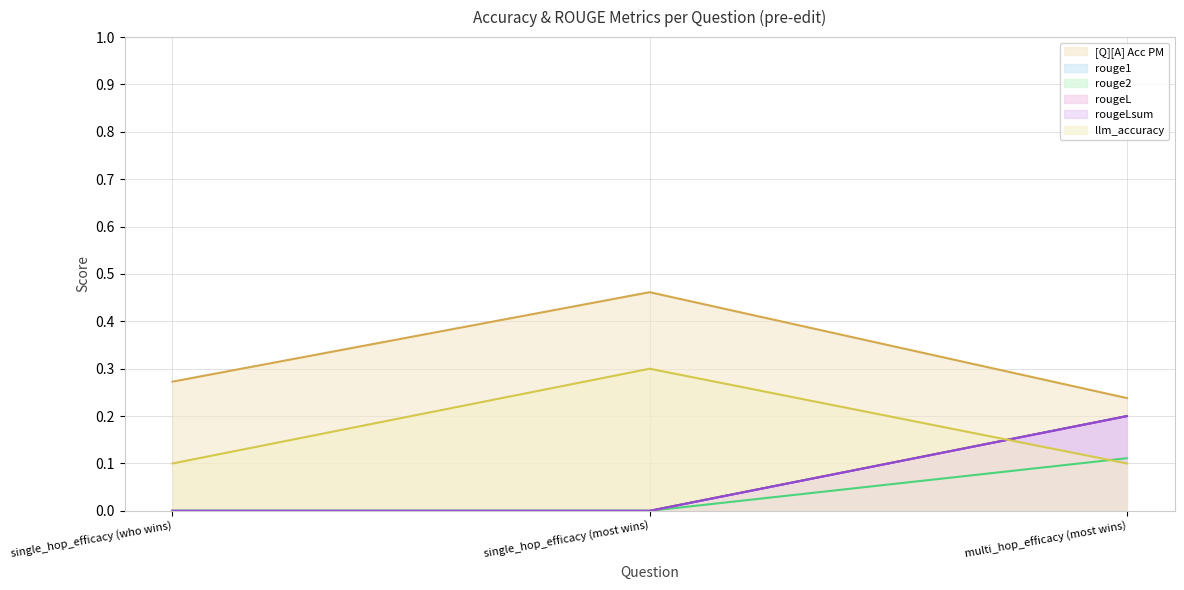

Reading left to right, list all the values displayed in this chart.

[Q][A] Acc PM: single_hop_efficacy (who wins)=0.3	single_hop_efficacy (most wins)=0.5	multi_hop_efficacy (most wins)=0.2
rouge1: single_hop_efficacy (who wins)=0.0	single_hop_efficacy (most wins)=0.0	multi_hop_efficacy (most wins)=0.2
rouge2: single_hop_efficacy (who wins)=0.0	single_hop_efficacy (most wins)=0.0	multi_hop_efficacy (most wins)=0.1
rougeL: single_hop_efficacy (who wins)=0.0	single_hop_efficacy (most wins)=0.0	multi_hop_efficacy (most wins)=0.2
rougeLsum: single_hop_efficacy (who wins)=0.0	single_hop_efficacy (most wins)=0.0	multi_hop_efficacy (most wins)=0.2
llm_accuracy: single_hop_efficacy (who wins)=0.1	single_hop_efficacy (most wins)=0.3	multi_hop_efficacy (most wins)=0.1